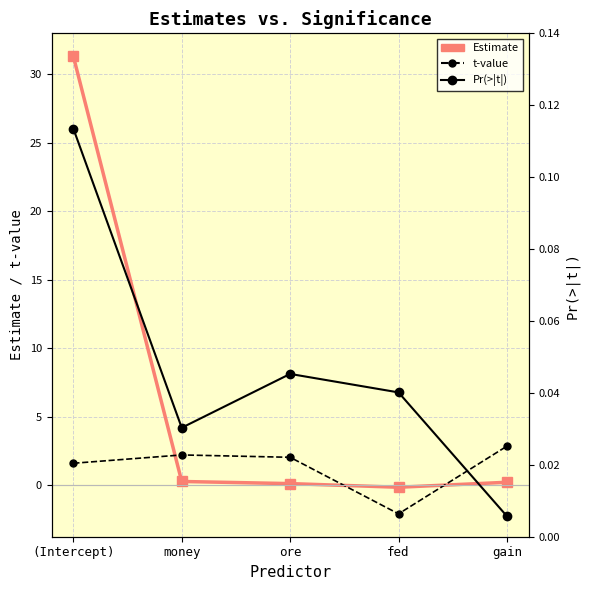

Rank the categories by Pr(>|t|) value from highest to lowest.

(Intercept), ore, fed, money, gain